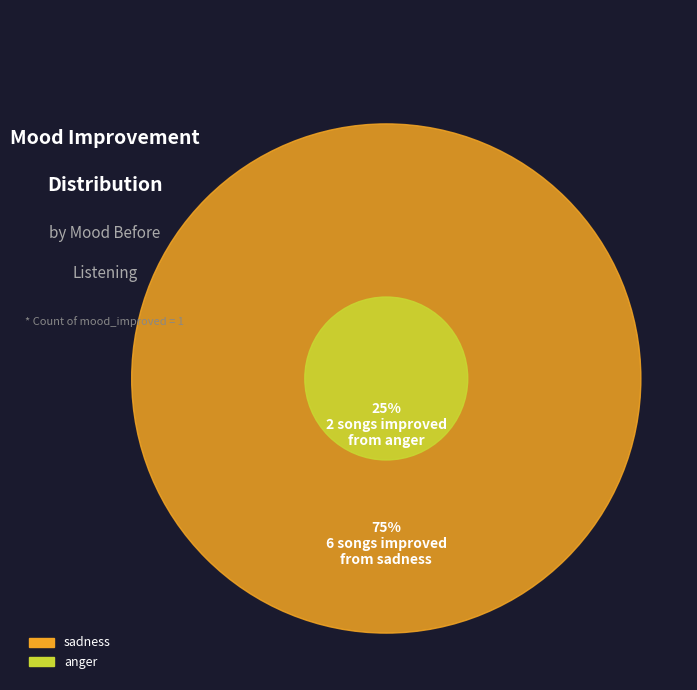

Does any single category account for the majority?

Yes